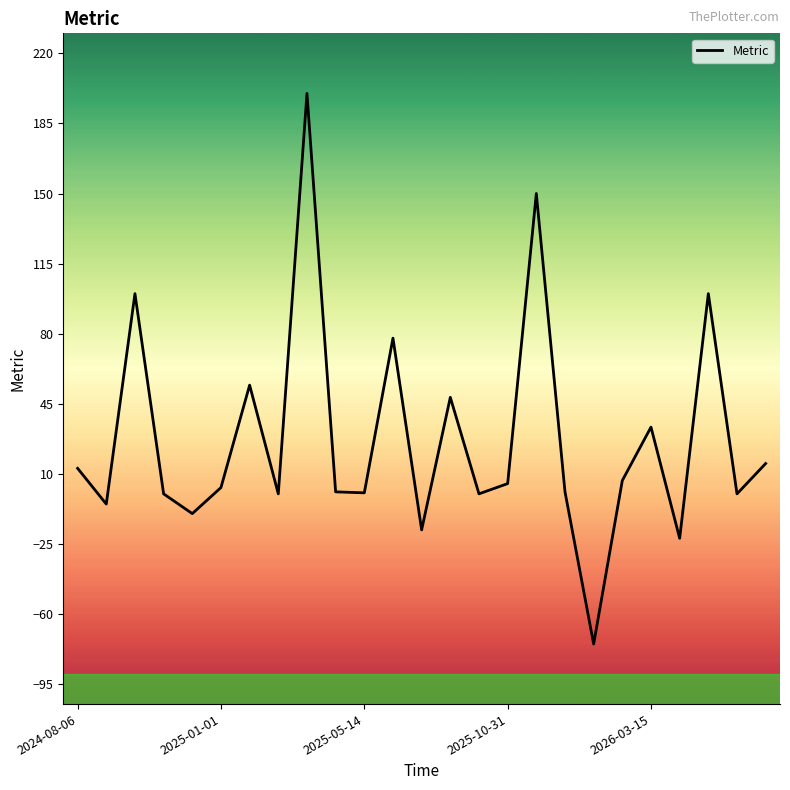

What is the greatest value displayed?

200.0